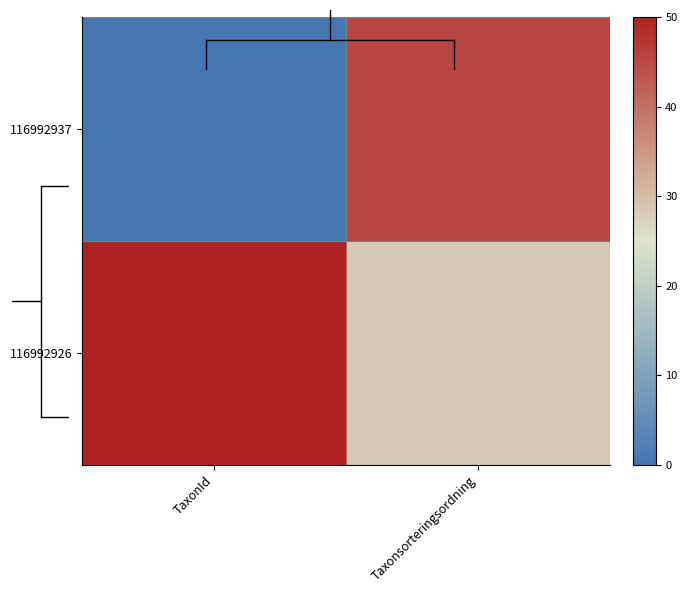

Which series changed the most between TaxonId and Taxonsorteringsordning?

116992937